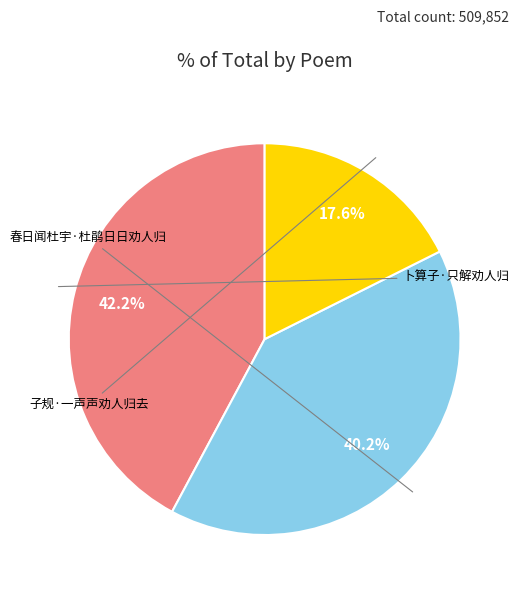

Is there any slice that represents more than half of the pie?

No